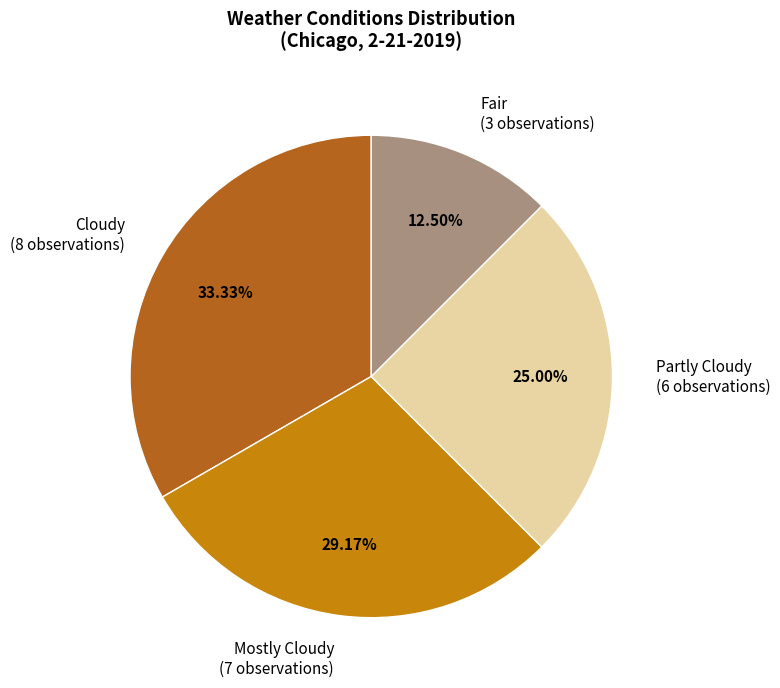

Which category has the biggest portion of the pie?

Cloudy